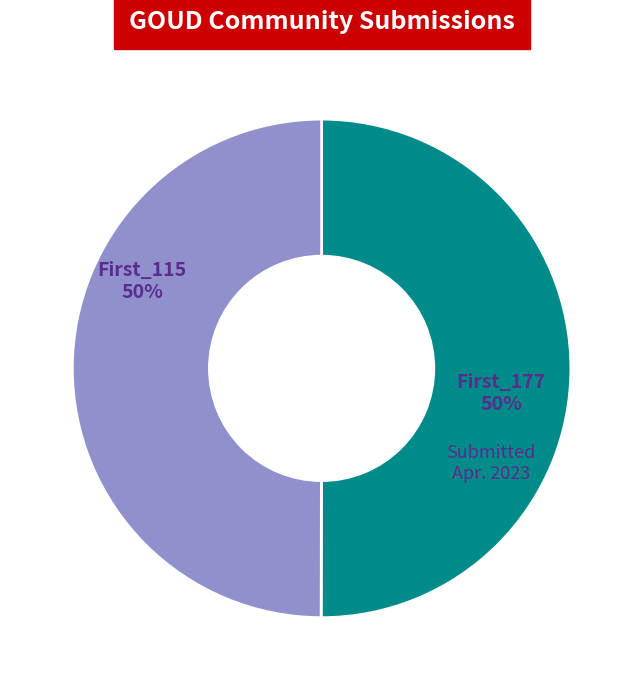

What is the ratio of the value at First_115 to the value at First_177?

1.0